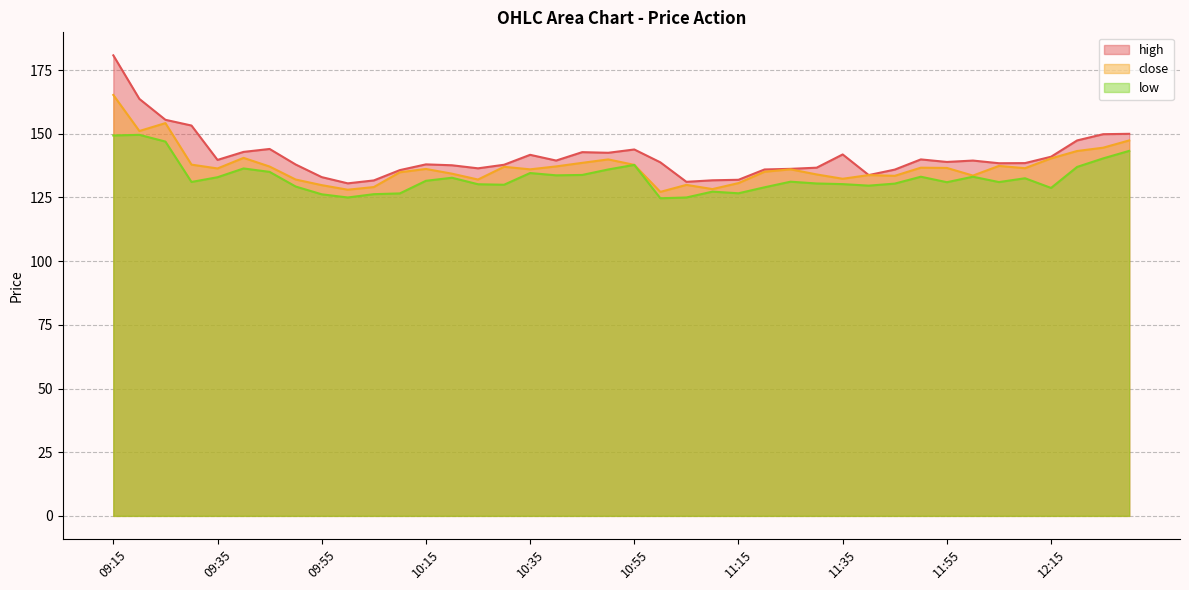

What are all the series names shown in the legend?

high, close, low